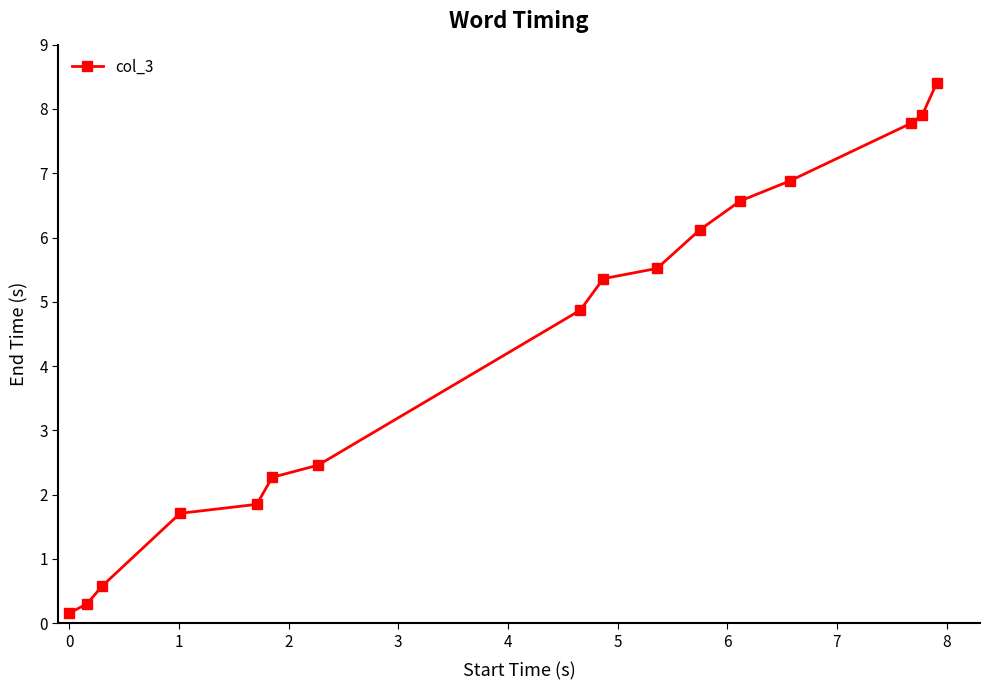

What is the maximum value shown in the chart?

8.4